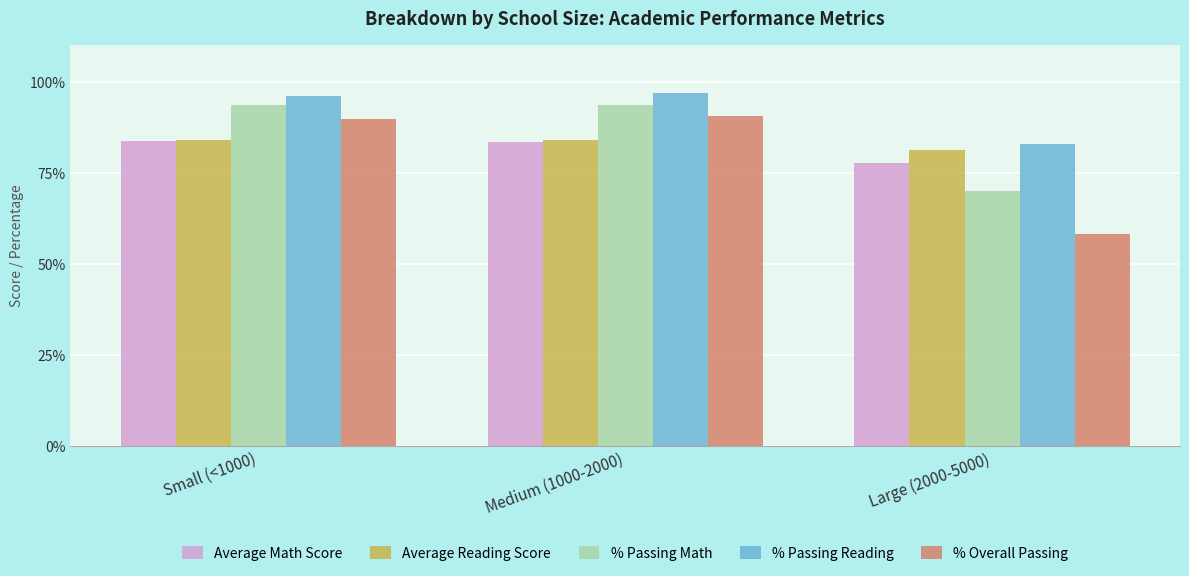

Is the value of Average Reading Score at Large (2000-5000) greater than the value of % Passing Reading at Medium (1000-2000)?

No